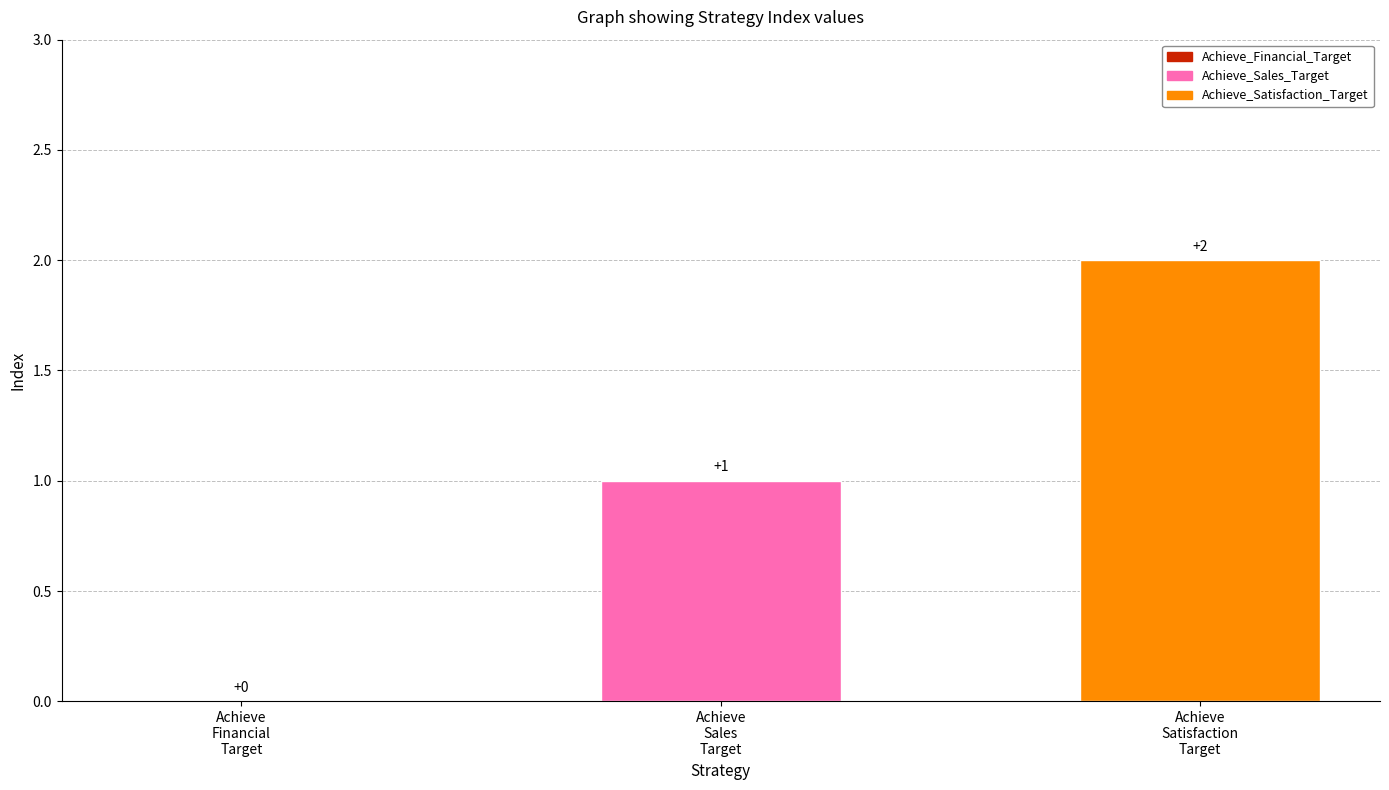

What is the maximum value shown in the chart?

2